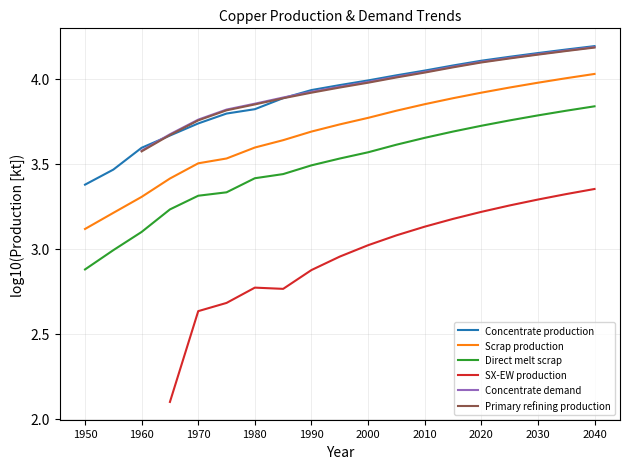

What is the minimum value shown in the chart?

2.1